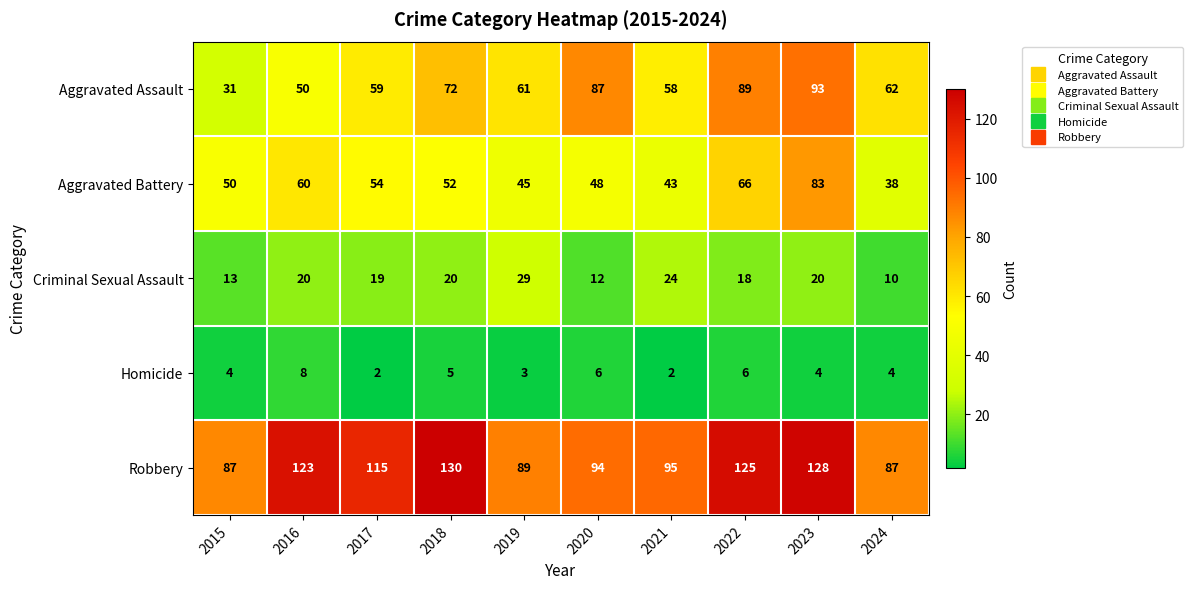

The Aggravated Assault series shows 31 at 2015. True or false?

True